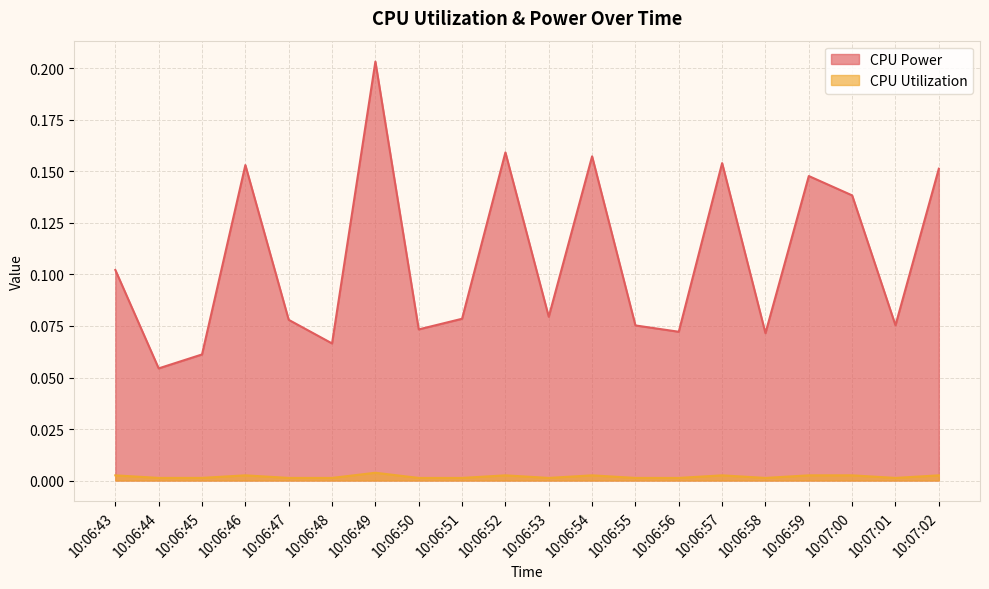

At which label does CPU Utilization reach its peak?

10:06:49